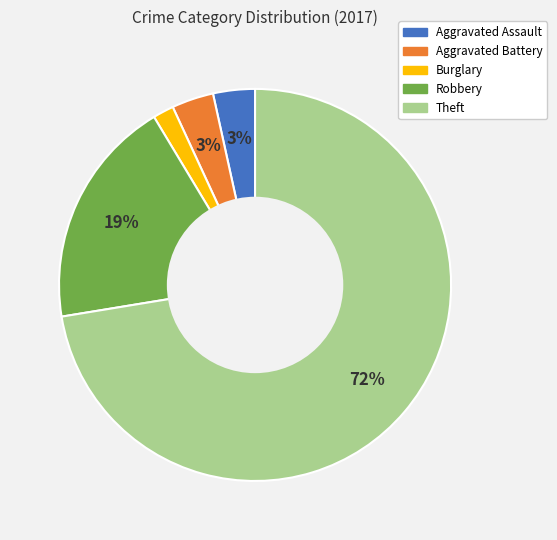

Count the number of slices in the pie.

5